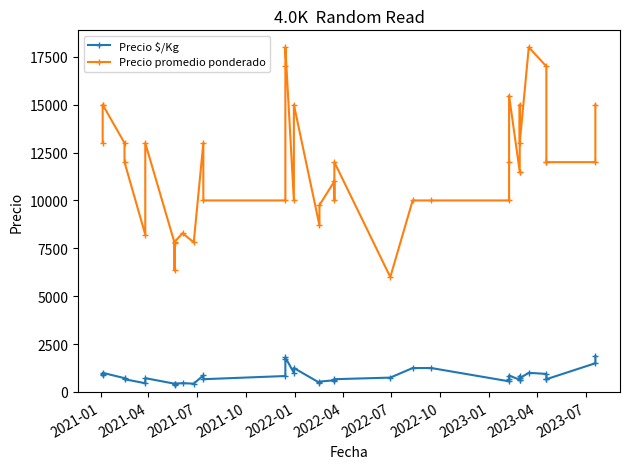

What is the difference between the second highest and second lowest values in the Precio $/Kg series?

1368